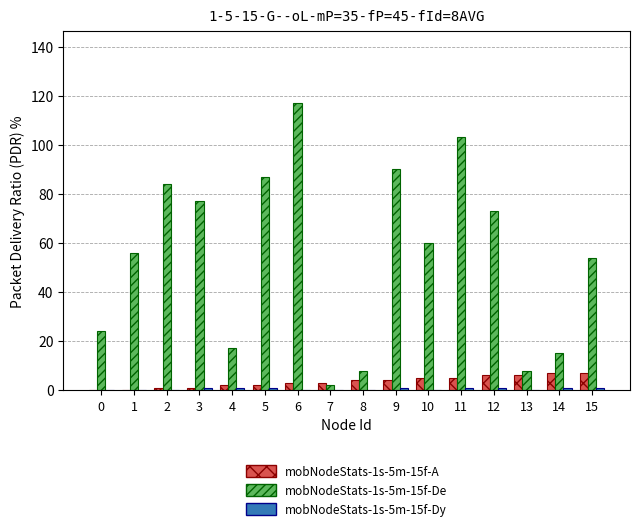

How many series are shown in this chart?

3